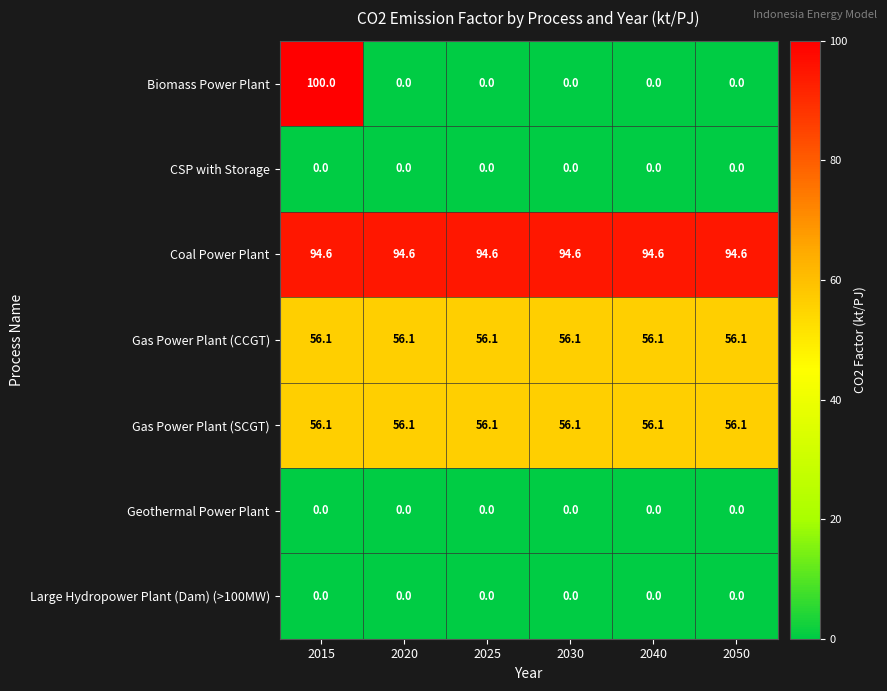

Read the Gas Power Plant (CCGT) value at 2050.

56.1